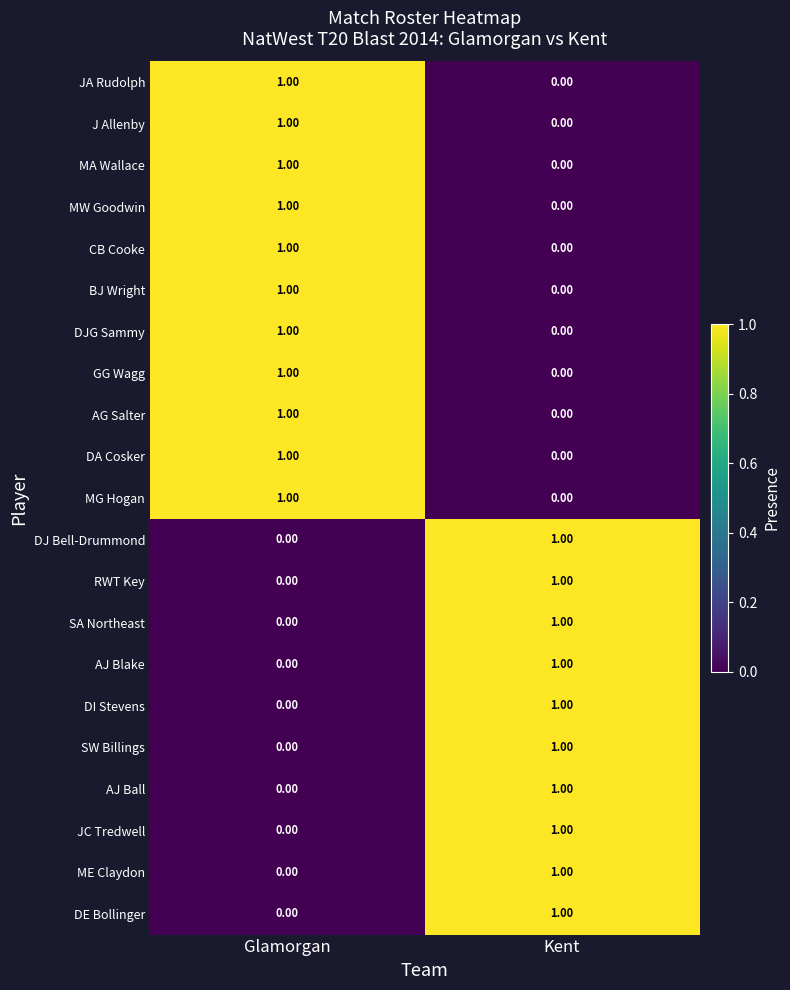

At which label is DA Cosker closest to 0?

Kent